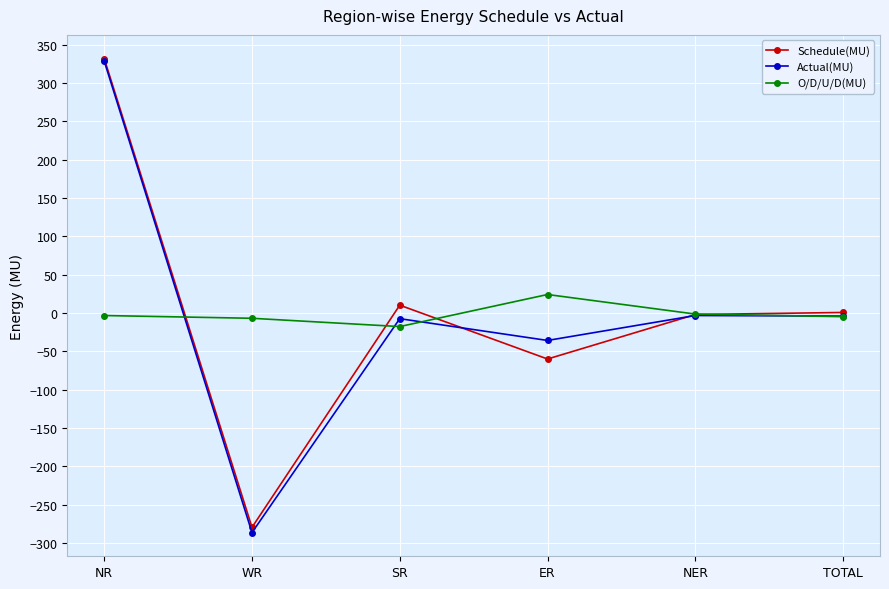

Between WR and ER, which series saw the biggest shift?

Actual(MU)